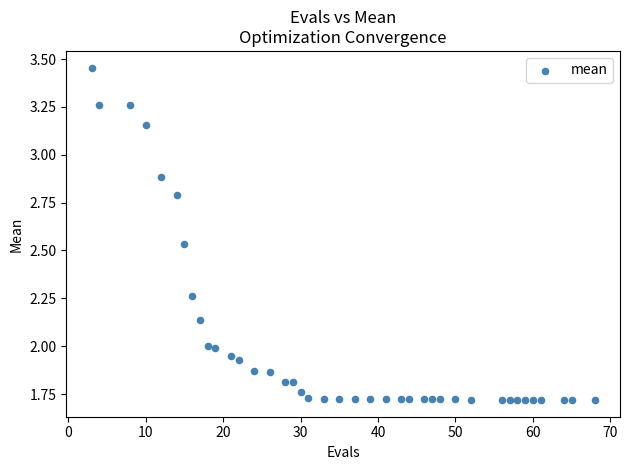

Count the number of points in this scatter plot.

40